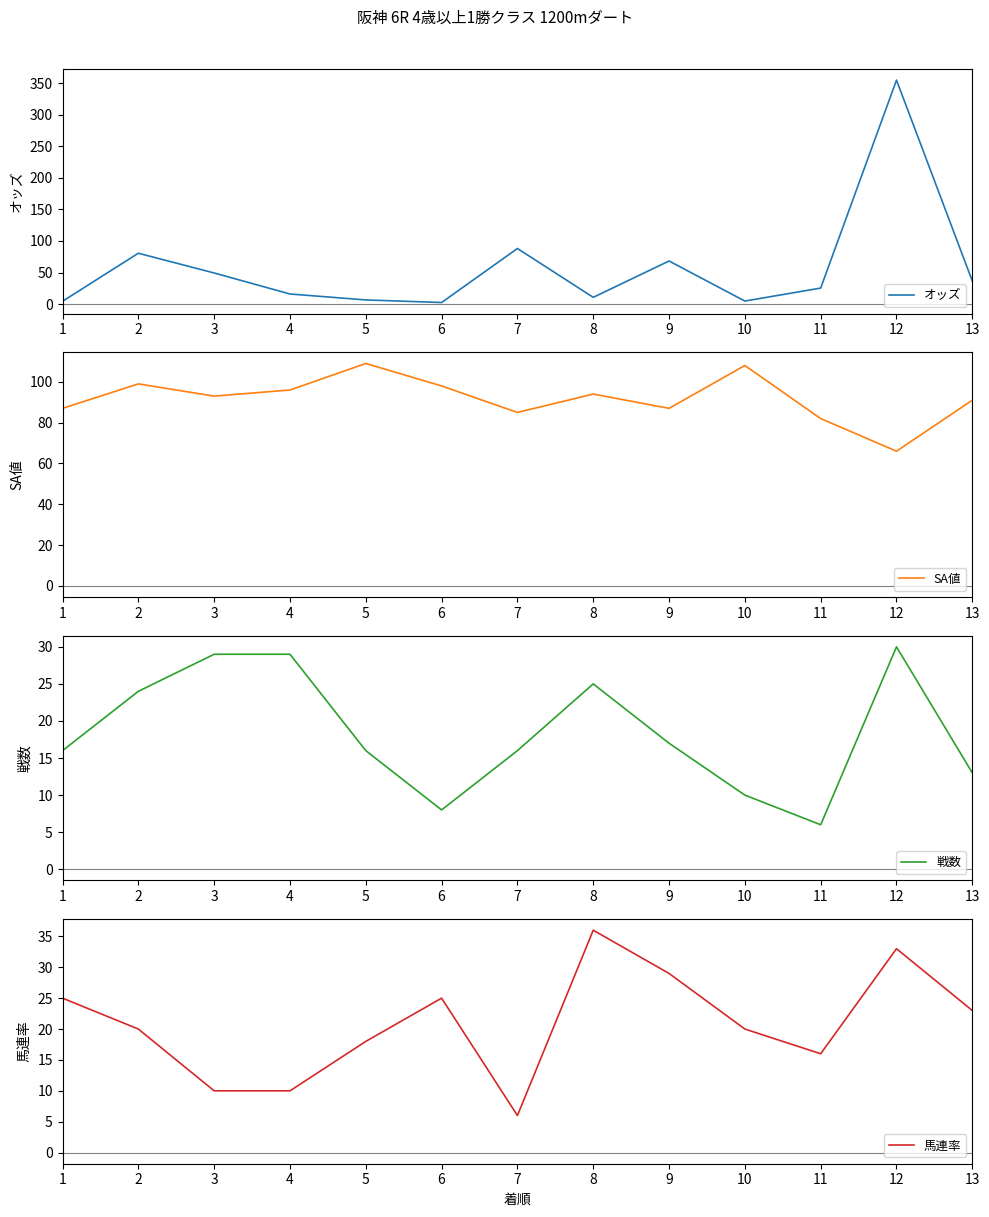

Reading left to right, what are all the values shown in this chart?

オッズ: 1=4.5	2=80.6	3=49.3	4=16.0	5=6.6	6=2.5	7=88.1	8=10.7	9=68.3	10=4.8	11=25.4	12=354.9	13=36.5
SA値: 1=87.0	2=99.0	3=93.0	4=96.0	5=109.0	6=98.0	7=85.0	8=94.0	9=87.0	10=108.0	11=82.0	12=66.0	13=91.0
戦数: 1=16.0	2=24.0	3=29.0	4=29.0	5=16.0	6=8.0	7=16.0	8=25.0	9=17.0	10=10.0	11=6.0	12=30.0	13=13.0
馬連率: 1=25.0	2=20.0	3=10.0	4=10.0	5=18.0	6=25.0	7=6.0	8=36.0	9=29.0	10=20.0	11=16.0	12=33.0	13=23.0